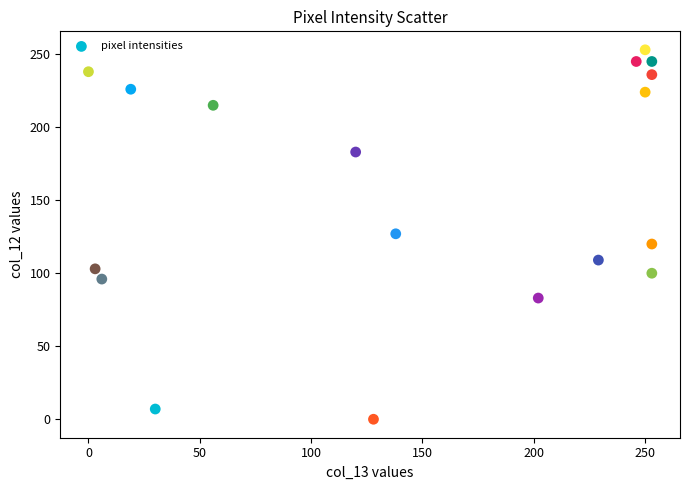

What is the range of X values (max minus min)?

253